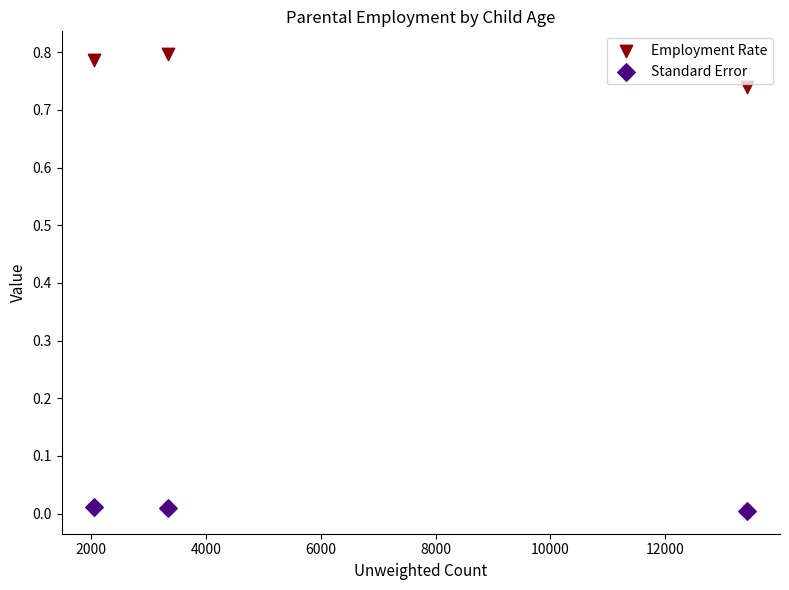

What is the X range (max minus min) for the scatter plot?

11371.0